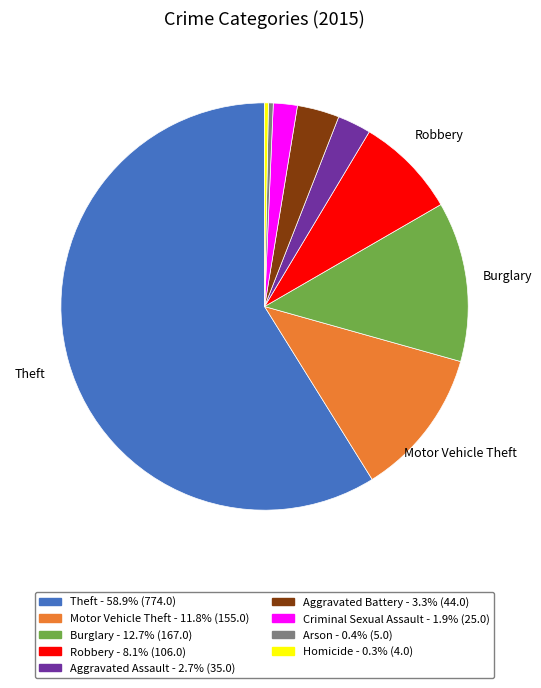

Does any single category account for the majority?

Yes